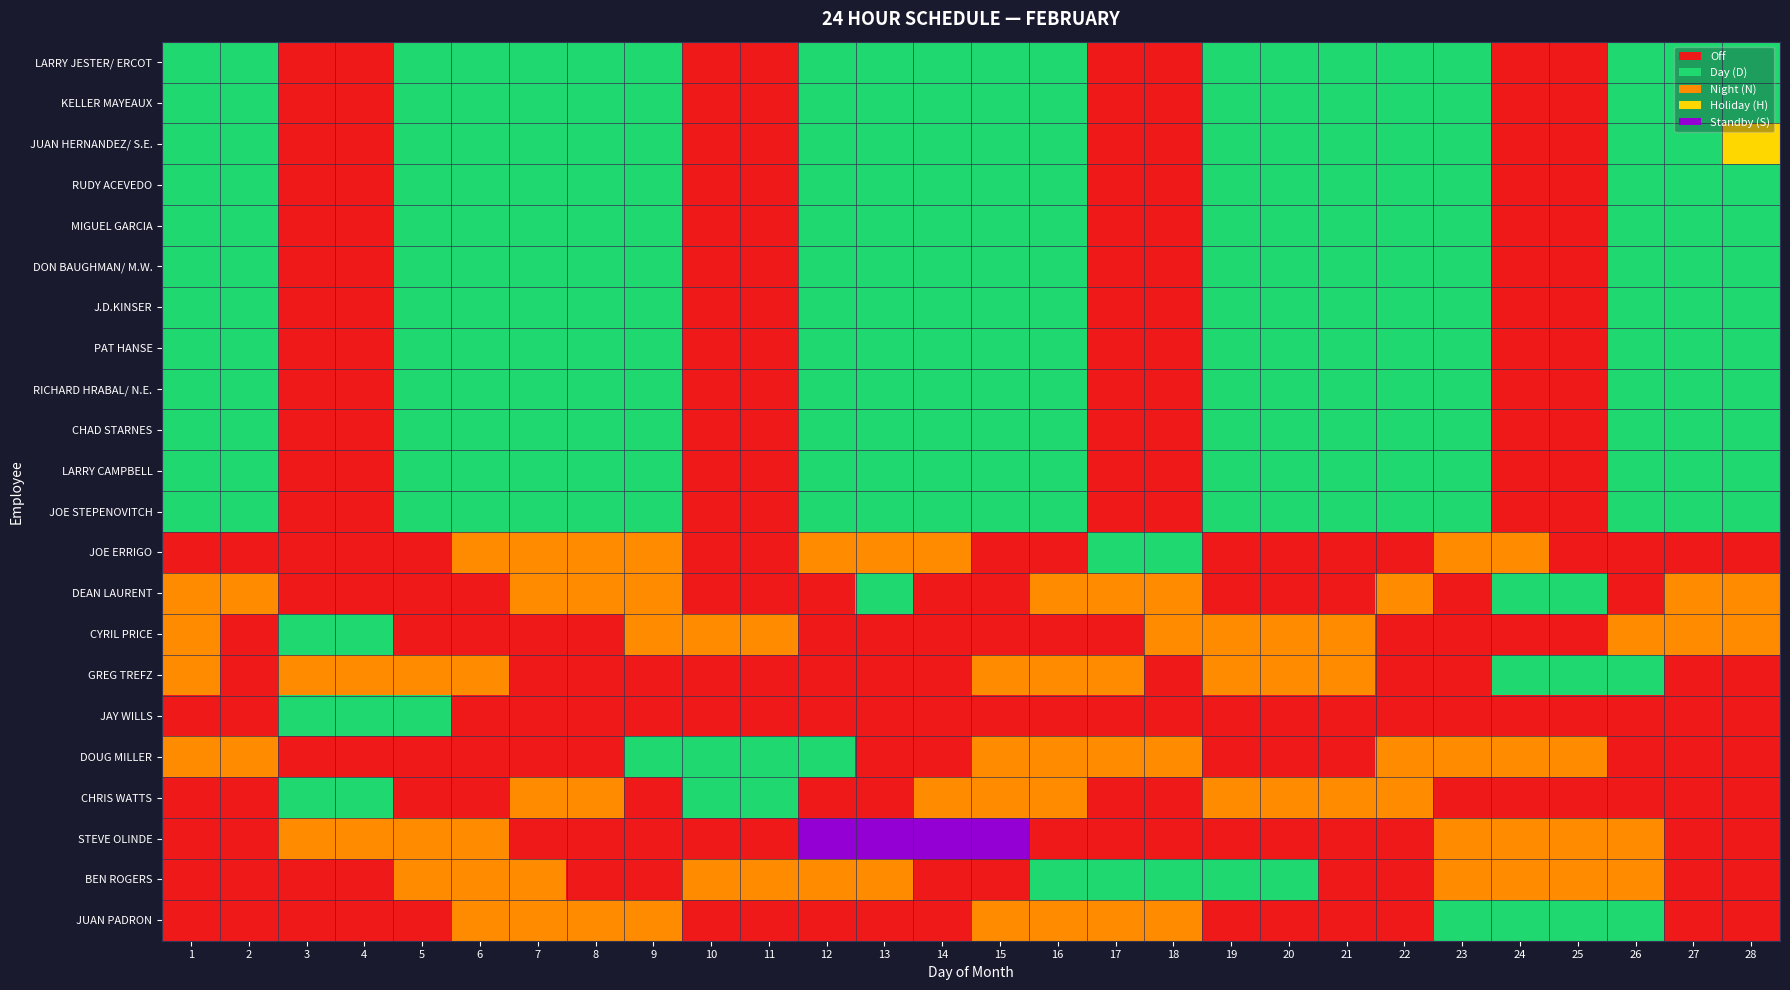

Which category has the highest value across all series?

12